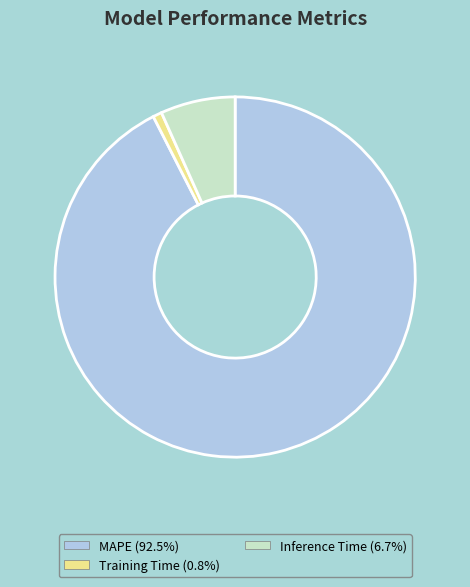

Approximately how many times larger is the value at Inference Time compared to MAPE?

0.1